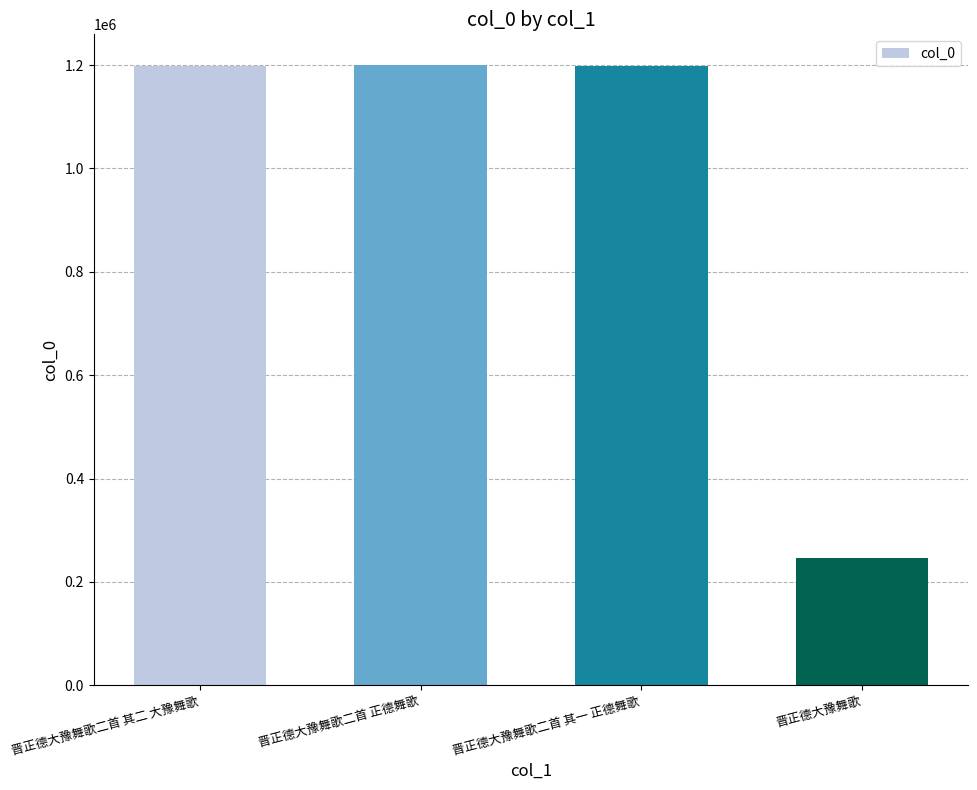

What is the sum of all values?

3843930.7